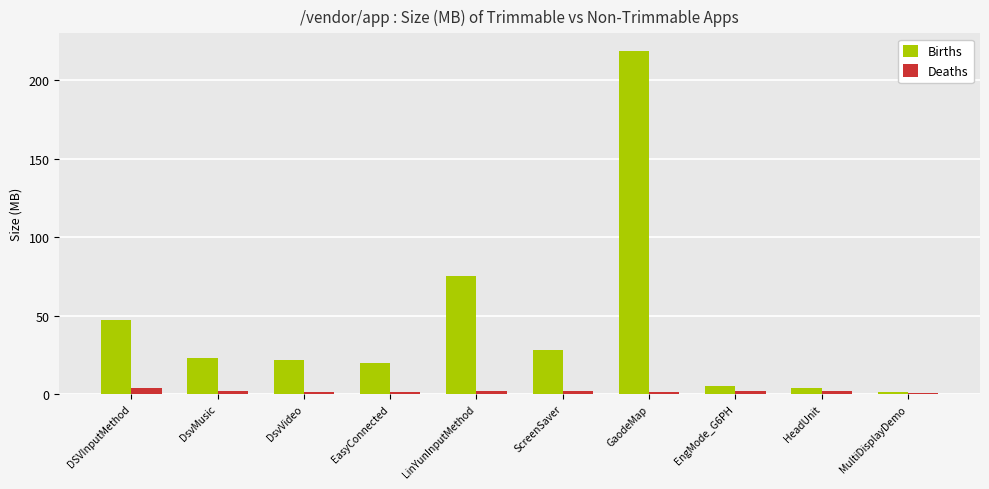

What is the difference between the maximum and minimum values in the Births series?

217.8